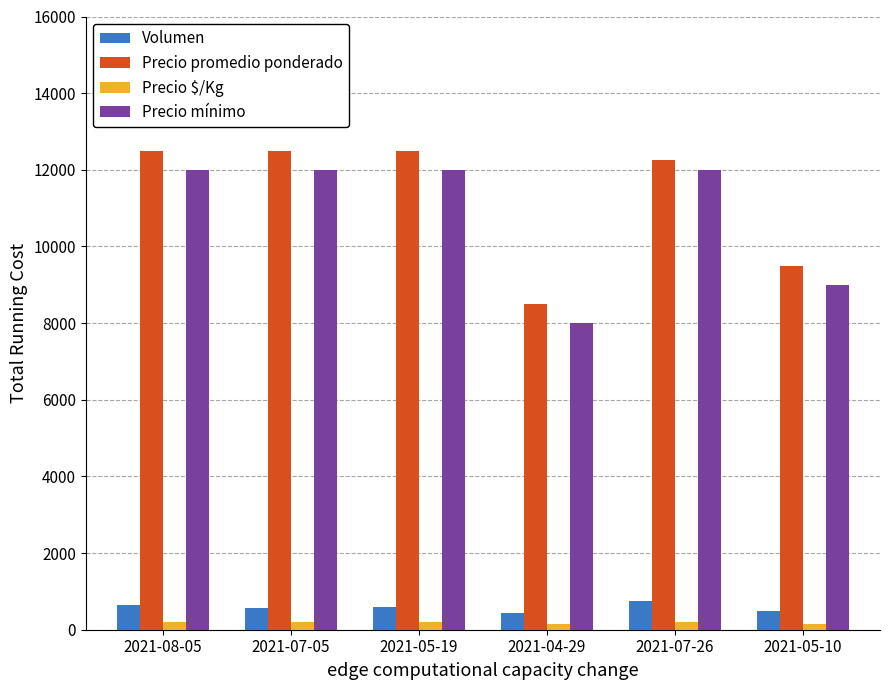

What is the average value of the Precio promedio ponderado series?

11292